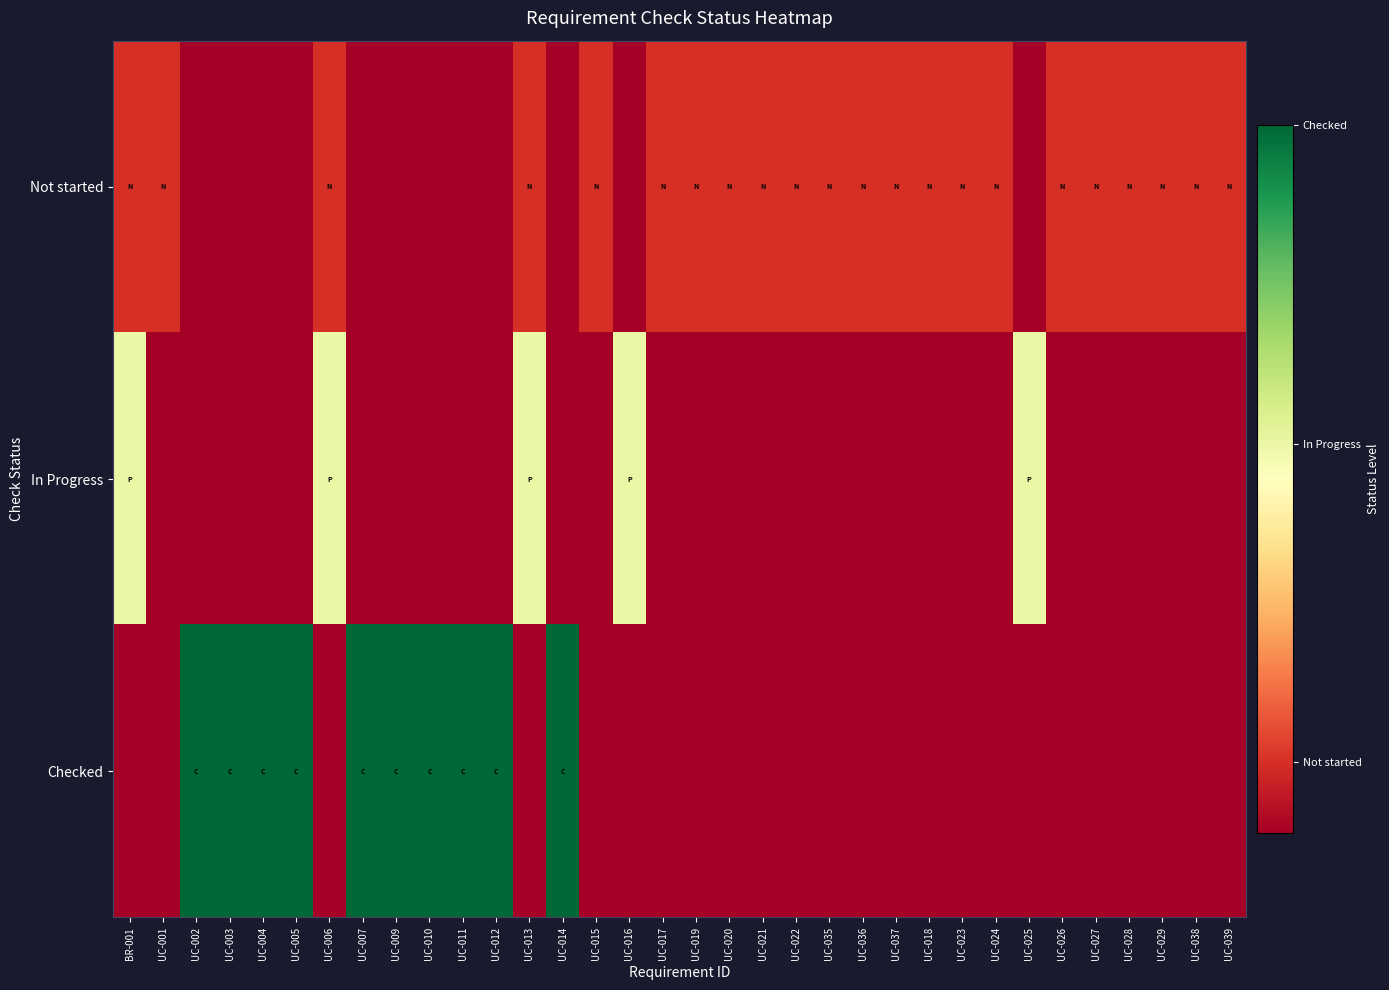

Which series has the largest range (max minus min)?

Checked